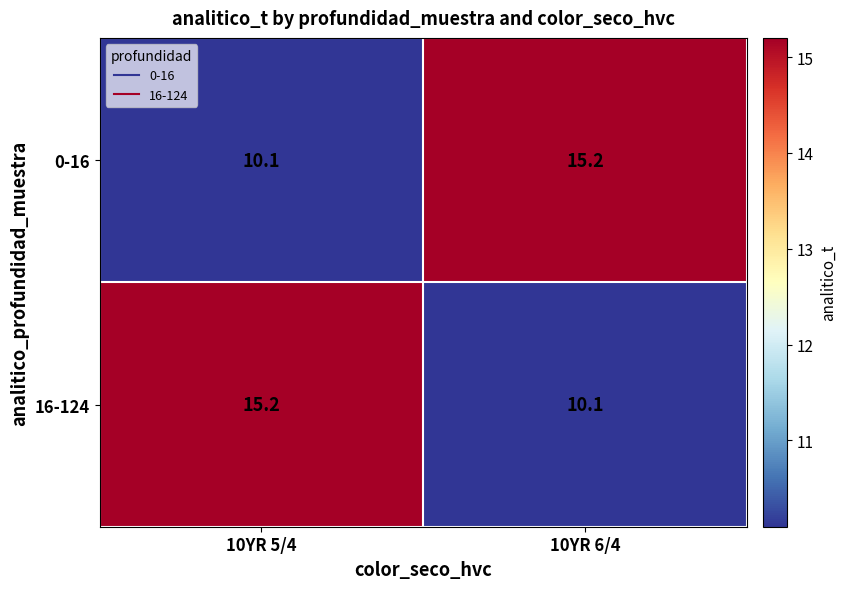

Is the value of 16-124 at 10YR 5/4 greater than the value of 0-16 at 10YR 5/4?

Yes